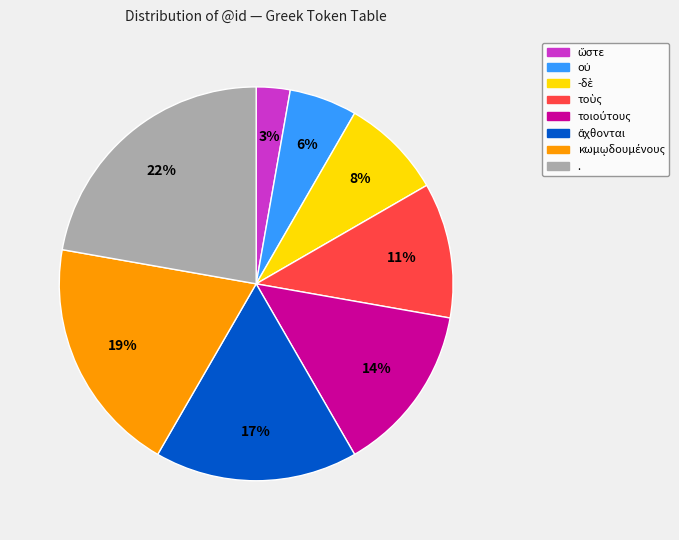

Is there a majority slice in this chart?

No